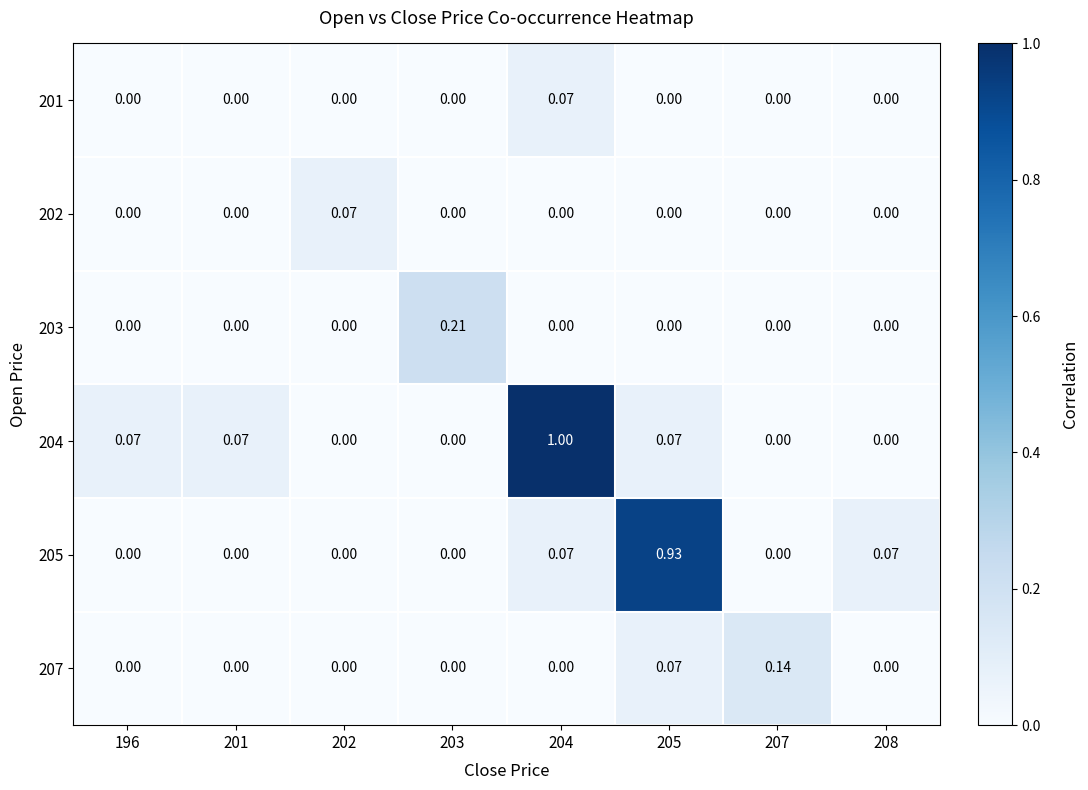

What is the maximum value shown in the chart?

1.0